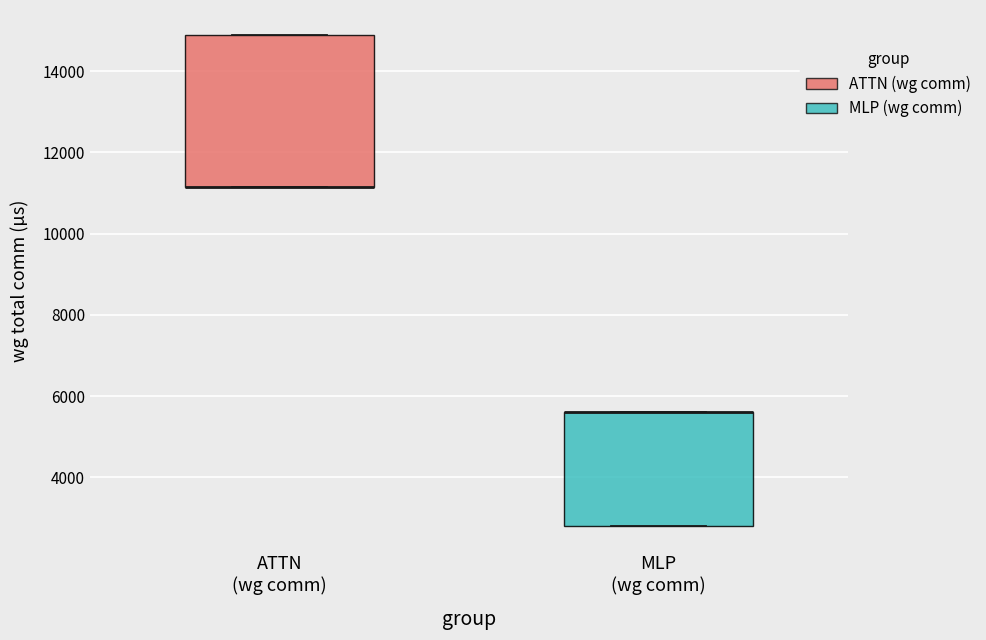

Where is the lower edge of the box for MLP (wg comm) on the y-axis? The values are not printed on the chart, so give them approximately, as read against the axis.

2800